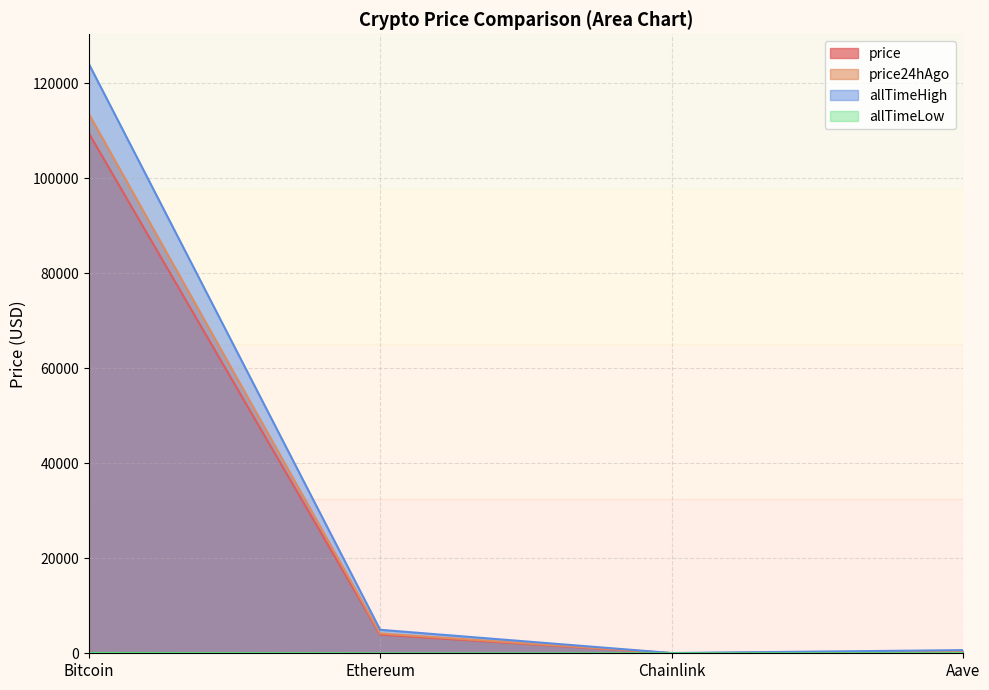

True or false: allTimeHigh has a value of 1078.7 at Aave.

False